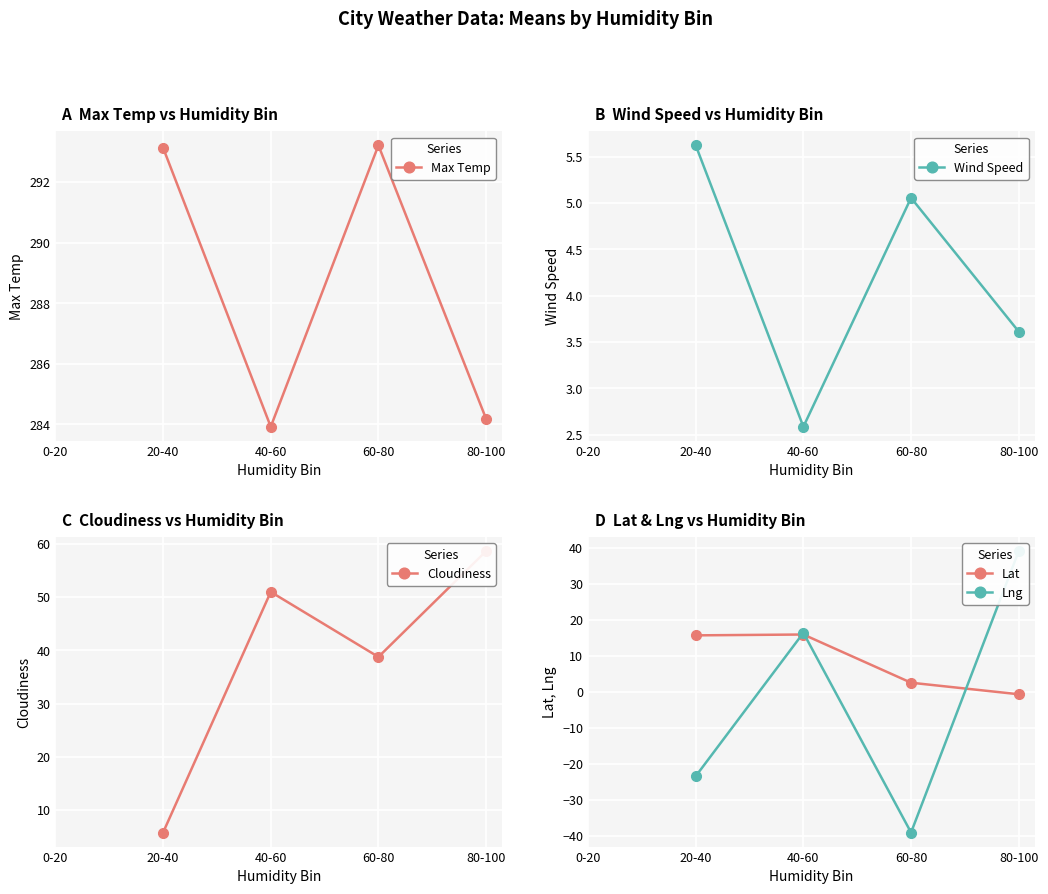

True or false: Lat has more than 2 interior local peaks.

False